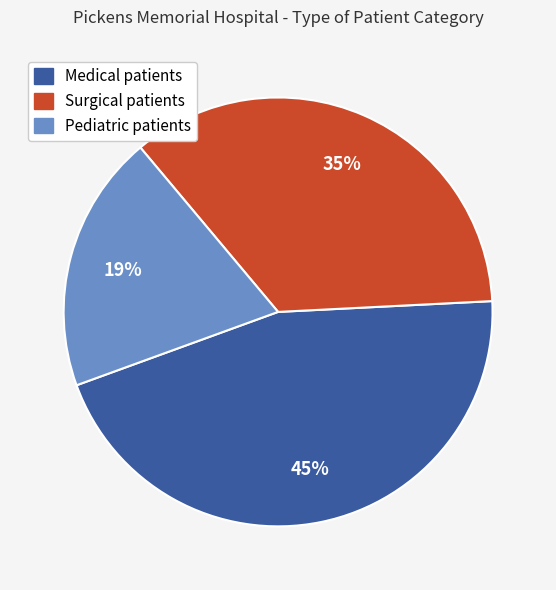

How many slices are in this pie chart?

3